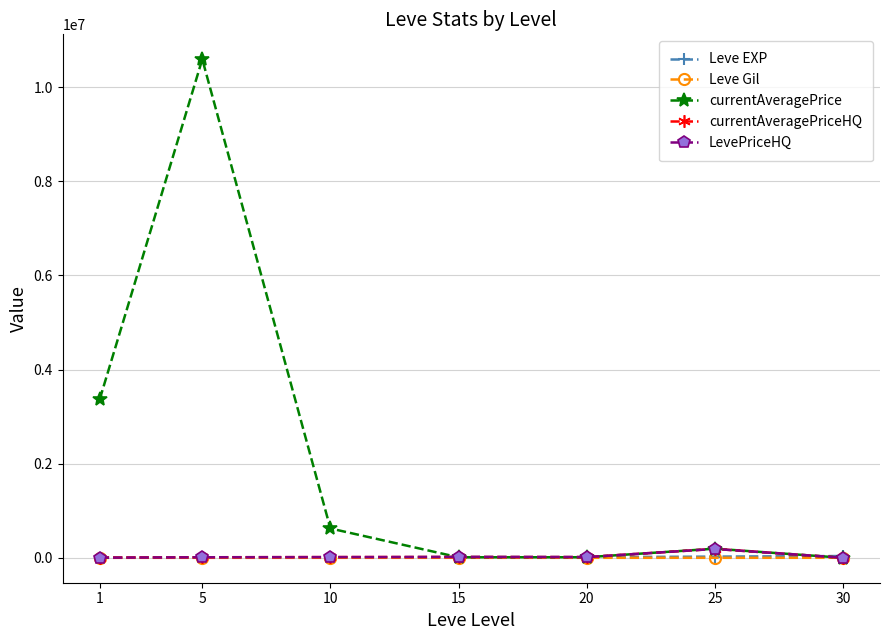

Reading right to left, transcribe all the data shown in this chart.

Leve EXP: 30=37715.0	25=25410.0	20=13876.7	15=17445.0	10=7475.0	5=3008.3	1=510.2
Leve Gil: 30=375.2	25=312.7	20=220.8	15=312.0	10=242.5	5=149.3	1=113.0
currentAveragePrice: 30=437.5	25=193615.1	20=11956.6	15=11033.1	10=623215.1	5=10593645.5	1=3373879.4
currentAveragePriceHQ: 30=750.0	25=188186.1	20=15167.2	15=17064.6	10=15000.8	5=11272.1	1=3147.9
LevePriceHQ: 30=750.0	25=188186.1	20=15167.2	15=17064.6	10=15000.8	5=11272.1	1=3147.9